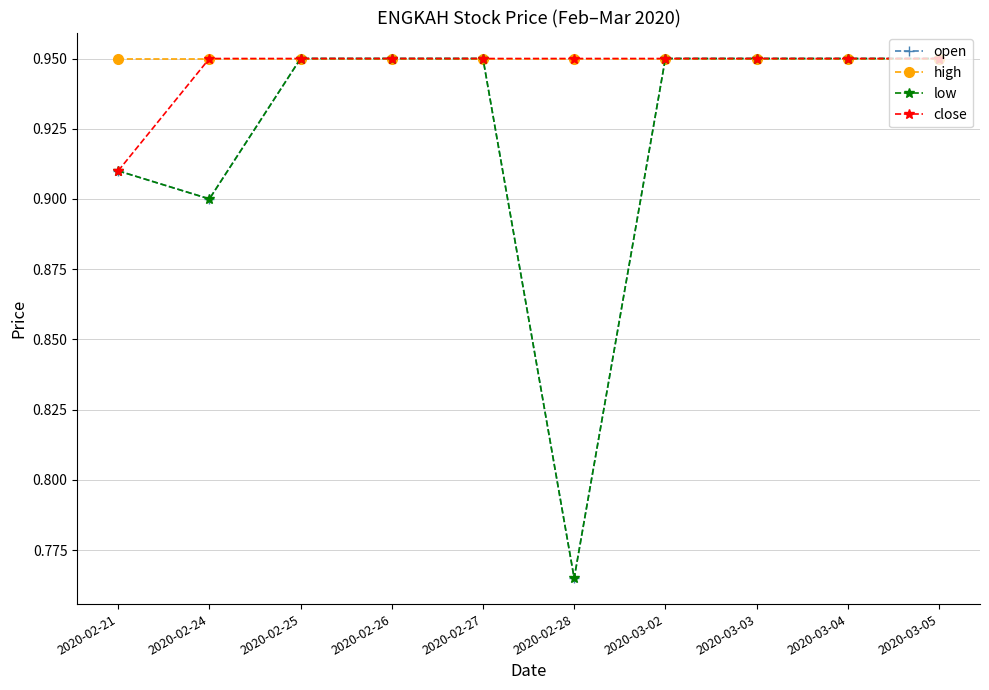

Between 2020-02-26 and 2020-03-02, which is larger?

2020-02-26